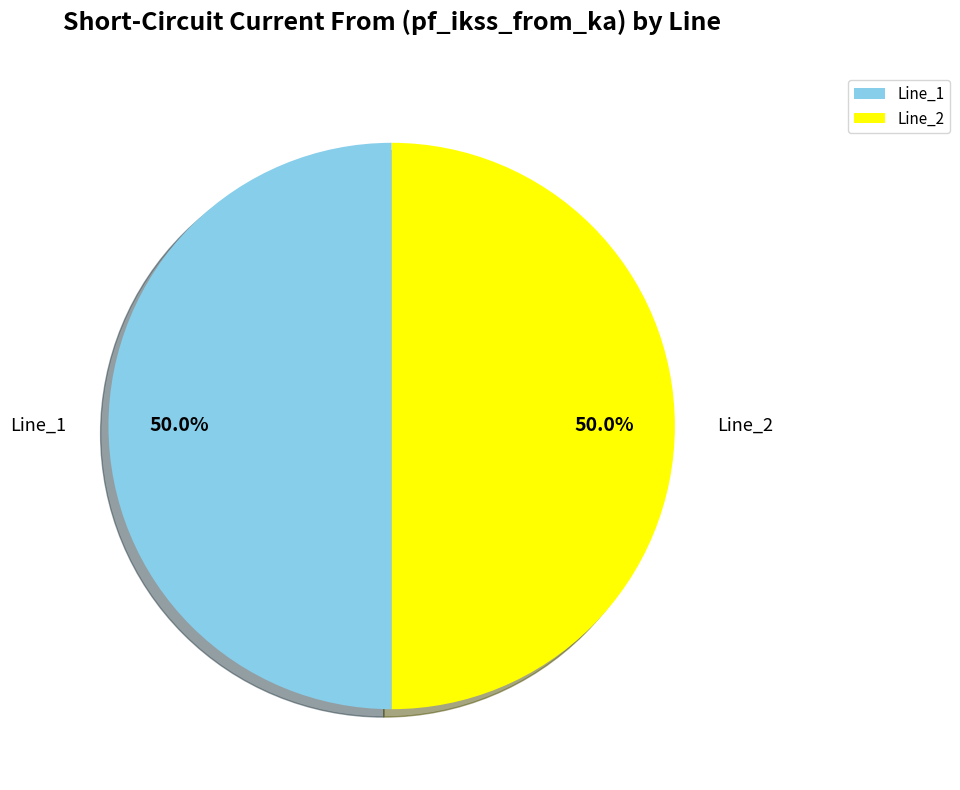

Approximately how many times larger is the value at Line_2 compared to Line_1?

1.0